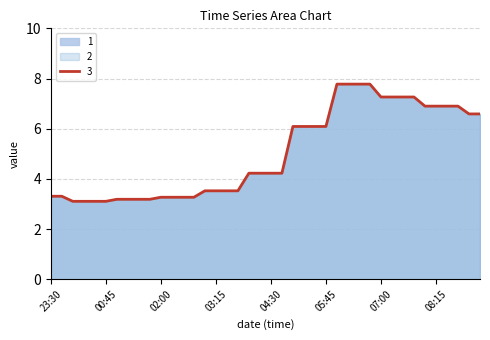

What value does the 3 series have at 2019-03-14 09:00?

6.6